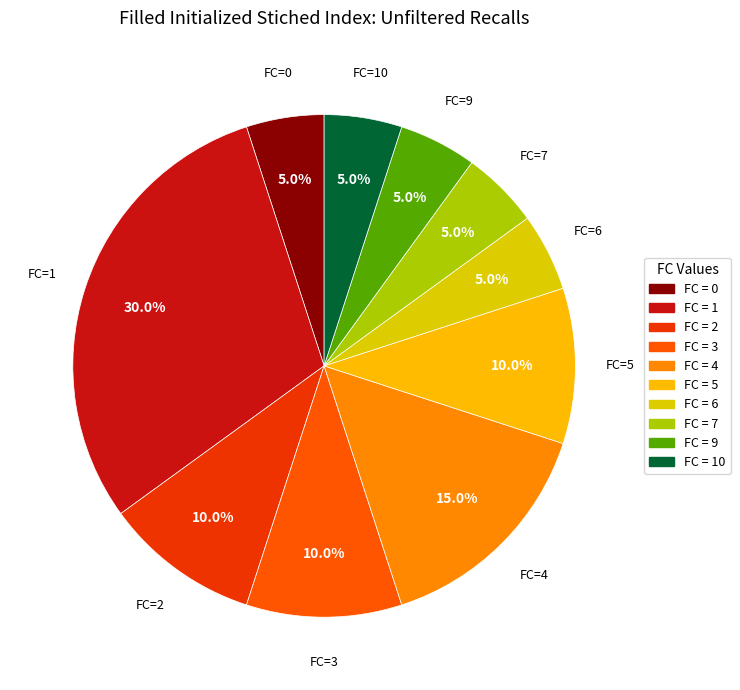

Count the number of slices in the pie.

10